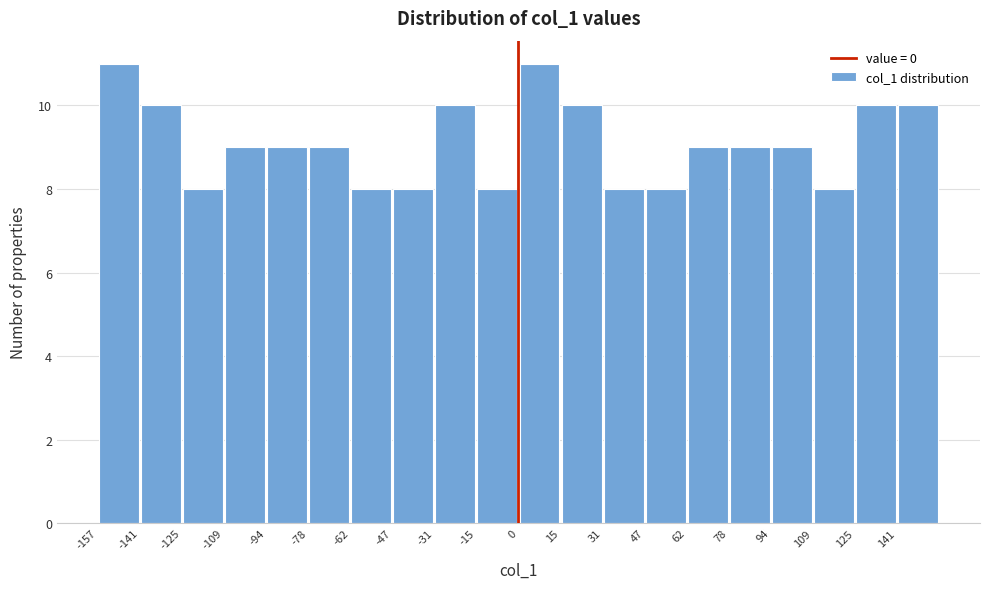

Reading left to right, transcribe this chart: for each bar, give the range it covers on the x-axis and its height. Neither the bar edges nor the heights are printed on the chart, so give them approximately, as read against the axes.

-156 to -142: 11
-142 to -126: 10
-126 to -110: 8
-110 to -94: 9
-94 to -78: 9
-78 to -62: 9
-62 to -48: 8
-48 to -32: 8
-32 to -16: 10
-16 to 0: 8
0 to 16: 11
16 to 32: 10
32 to 48: 8
48 to 62: 8
62 to 78: 9
78 to 94: 9
94 to 110: 9
110 to 126: 8
126 to 142: 10
142 to 158: 10